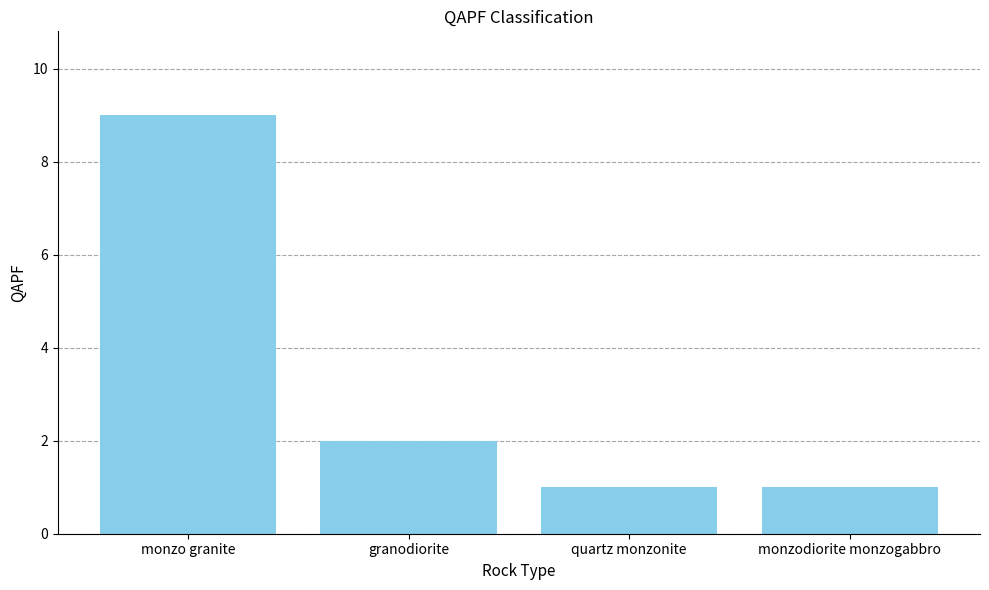

Where is the data nearest to the value 5?

granodiorite